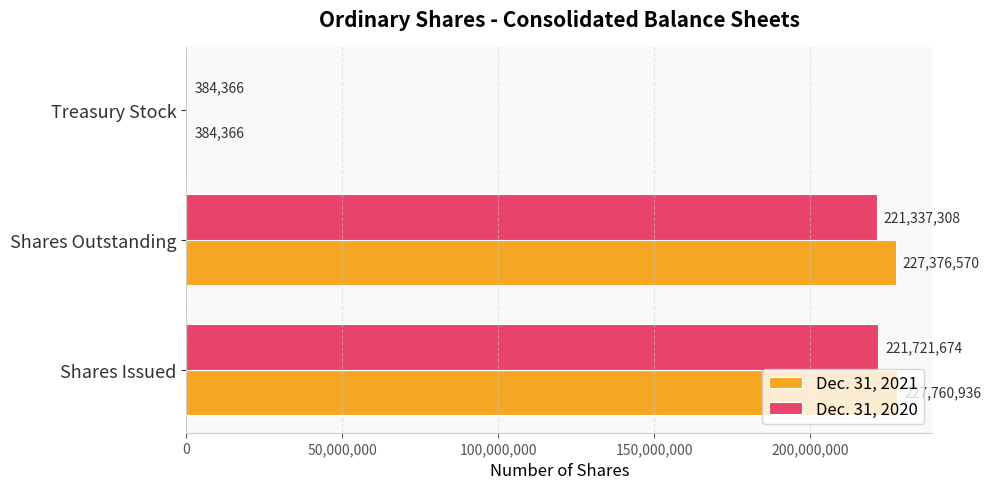

What is the sum of the Dec. 31, 2021 values at Treasury Stock and Shares Issued?

228145302